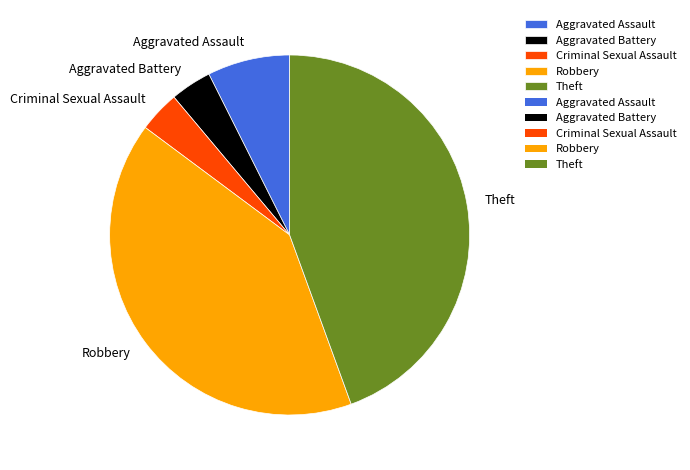

True or false: Robbery accounts for 41% of the total.

True